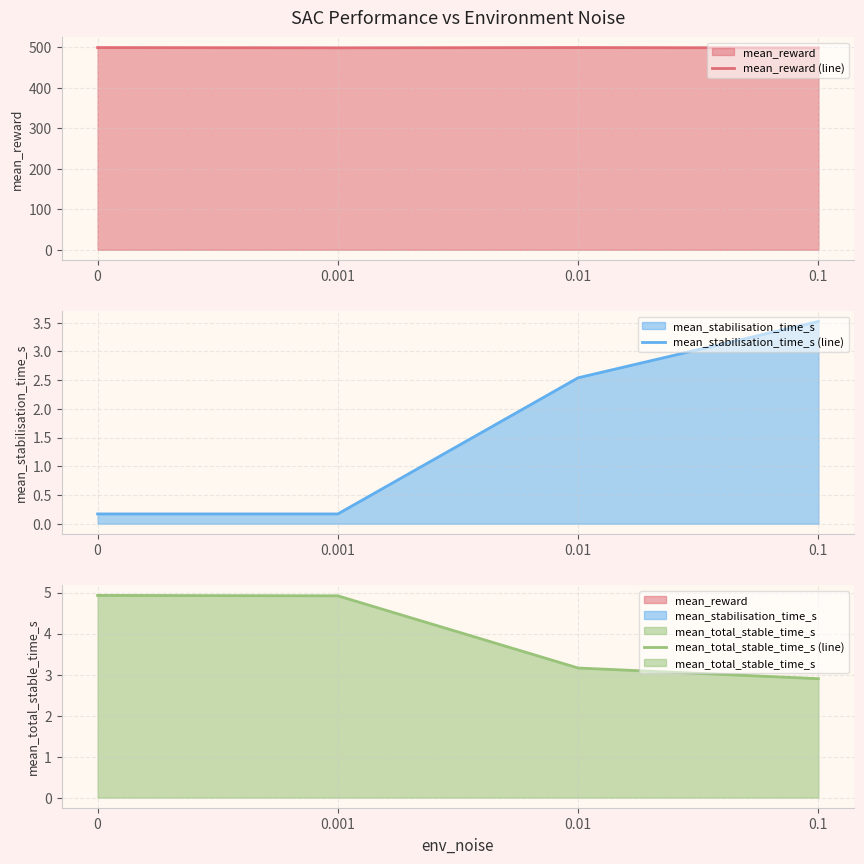

Between 0.01 and 0.001, which is larger?

0.01